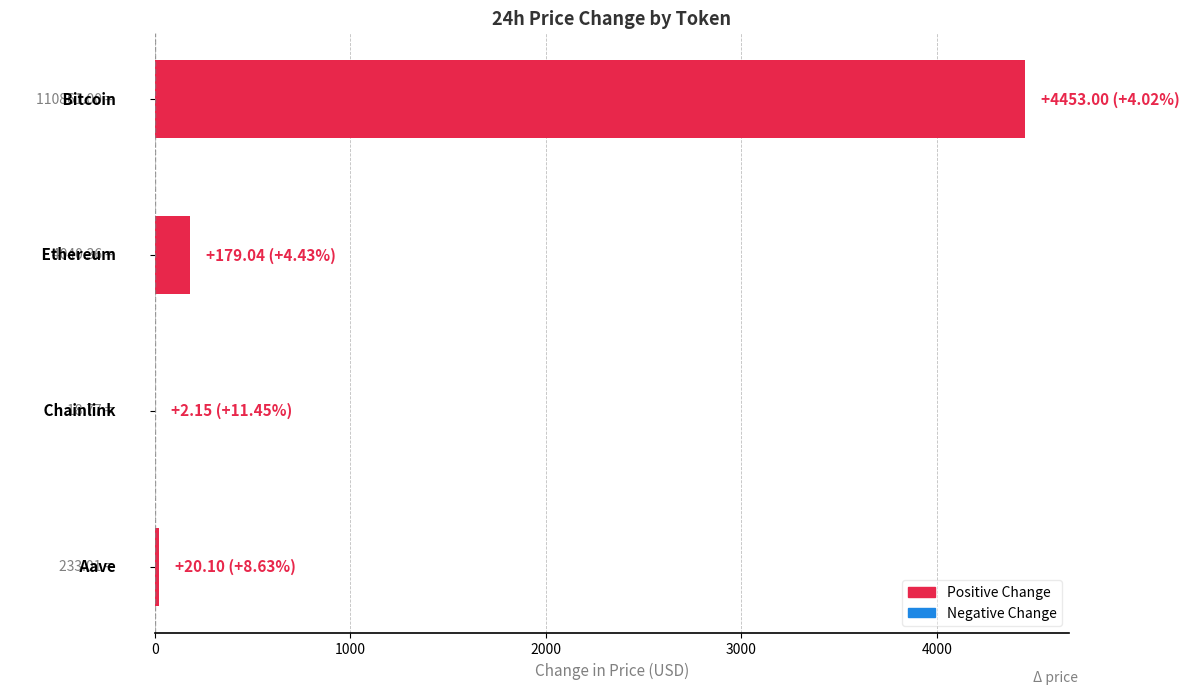

What is the sum of all values?

4654.3